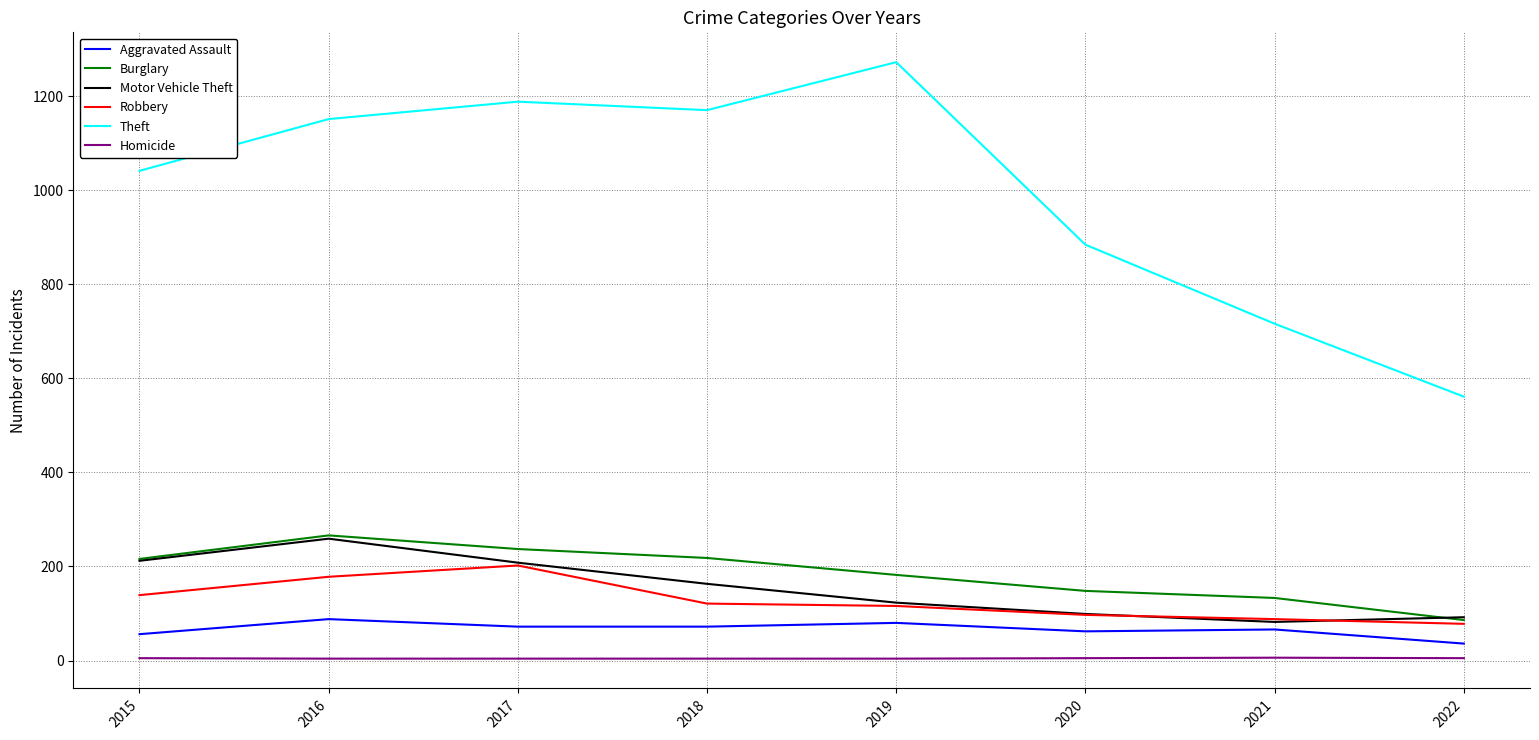

What is the sum of the Robbery values at 2015 and 2017?

341